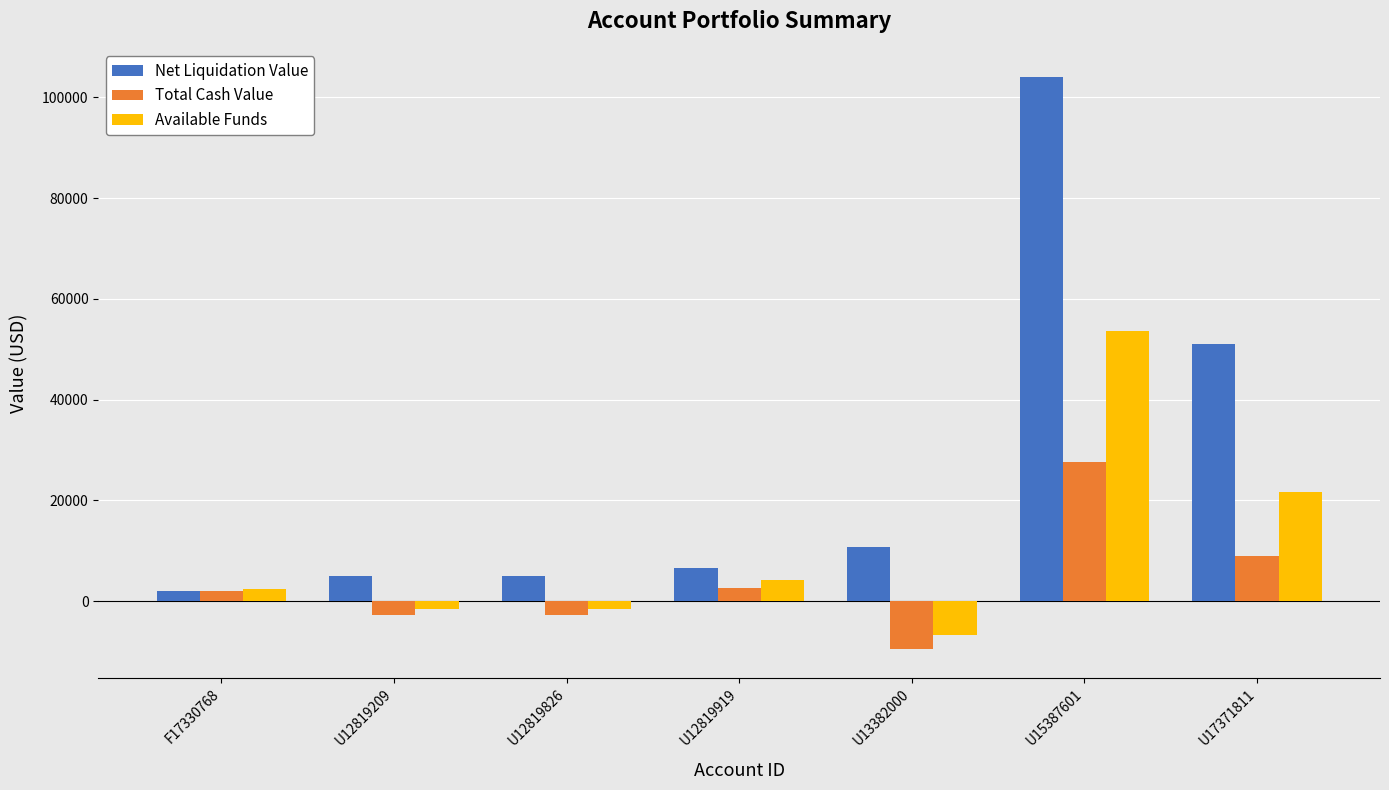

Rank the series by their average value, from lowest to highest.

Total Cash Value, Available Funds, Net Liquidation Value